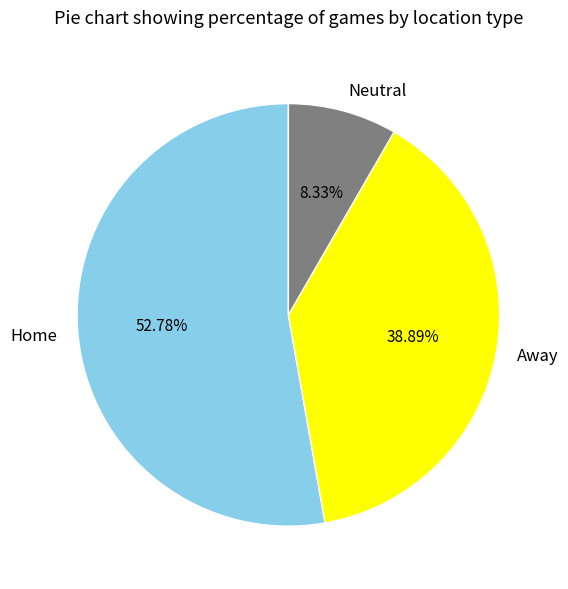

Is Neutral the majority of the pie?

No